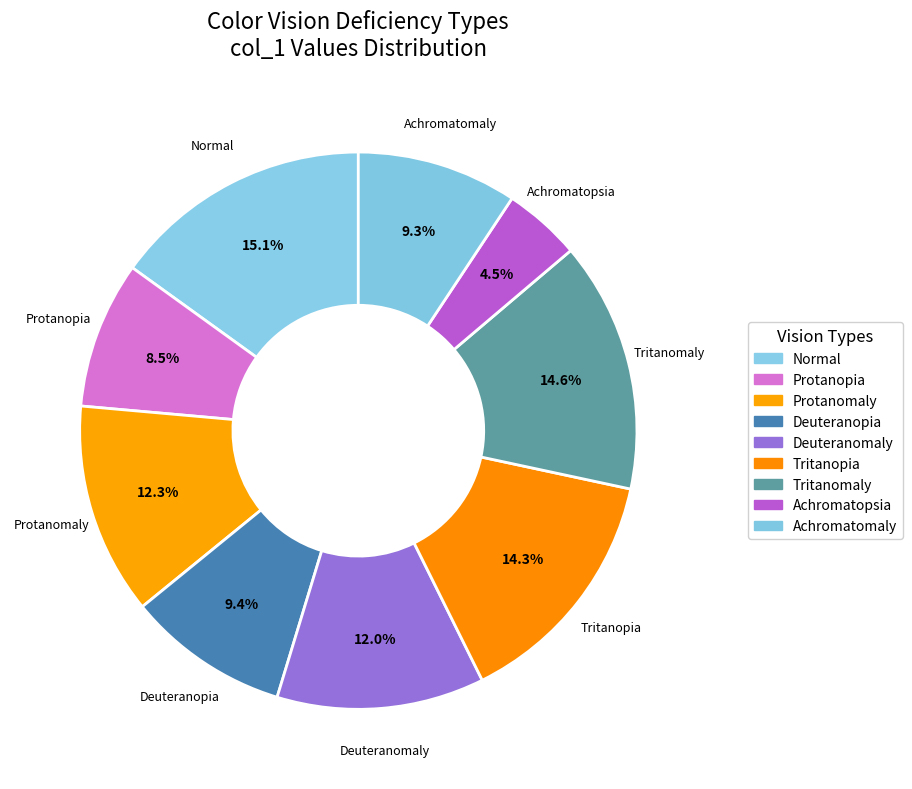

What is the largest slice in the pie chart?

Normal